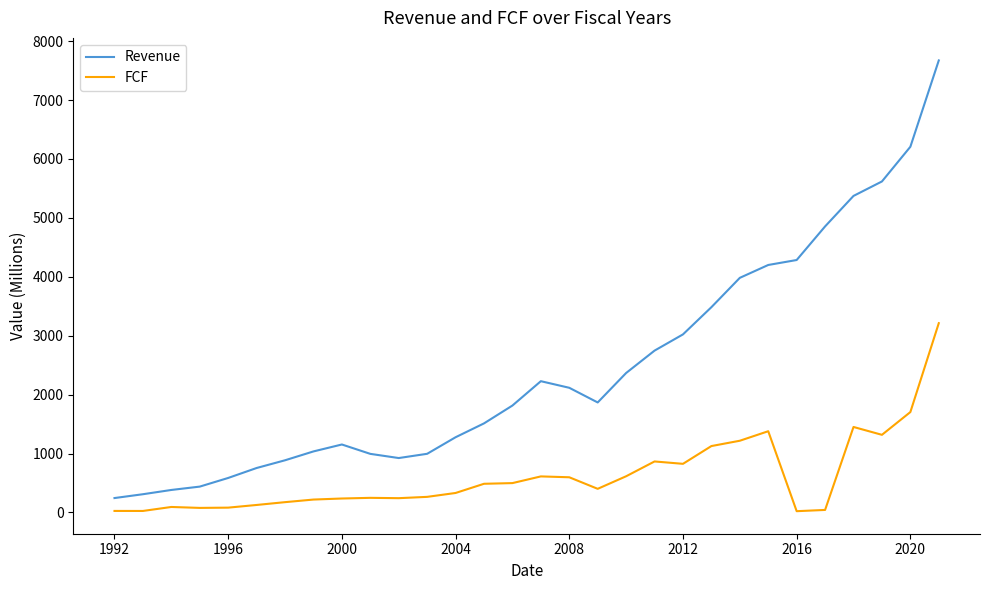

Rank the series by their average value, from lowest to highest.

FCF, Revenue